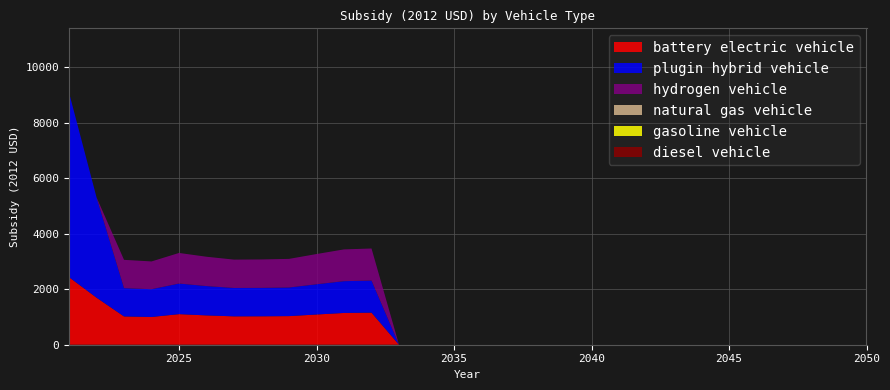

Reading right to left, transcribe all the data shown in this chart.

battery electric vehicle: 0.0	0.0	0.0	0.0	0.0	0.0	0.0	0.0	0.0	0.0	0.0	0.0	0.0	0.0	0.0	0.0	0.0	0.0	1156.4	1145.6	1089.8	1031.5	1024.8	1022.8	1057.3	1102.8	1000.9	1020.0	1697.1	2435.9
plugin hybrid vehicle: 0.0	0.0	0.0	0.0	0.0	0.0	0.0	0.0	0.0	0.0	0.0	0.0	0.0	0.0	0.0	0.0	0.0	0.0	1156.4	1145.6	1089.8	1031.5	1024.8	1022.8	1057.3	1102.8	1000.9	1020.0	3617.1	6652.7
hydrogen vehicle: 0.0	0.0	0.0	0.0	0.0	0.0	0.0	0.0	0.0	0.0	0.0	0.0	0.0	0.0	0.0	0.0	0.0	0.0	1156.4	1145.6	1089.8	1031.5	1024.8	1022.8	1057.3	1102.8	1000.9	1020.0	0.0	0.0
natural gas vehicle: 0.0	0.0	0.0	0.0	0.0	0.0	0.0	0.0	0.0	0.0	0.0	0.0	0.0	0.0	0.0	0.0	0.0	0.0	0.0	0.0	0.0	0.0	0.0	0.0	0.0	0.0	0.0	0.0	0.0	0.0
gasoline vehicle: 0.0	0.0	0.0	0.0	0.0	0.0	0.0	0.0	0.0	0.0	0.0	0.0	0.0	0.0	0.0	0.0	0.0	0.0	0.0	0.0	0.0	0.0	0.0	0.0	0.0	0.0	0.0	0.0	0.0	0.0
diesel vehicle: 0.0	0.0	0.0	0.0	0.0	0.0	0.0	0.0	0.0	0.0	0.0	0.0	0.0	0.0	0.0	0.0	0.0	0.0	0.0	0.0	0.0	0.0	0.0	0.0	0.0	0.0	0.0	0.0	0.0	0.0